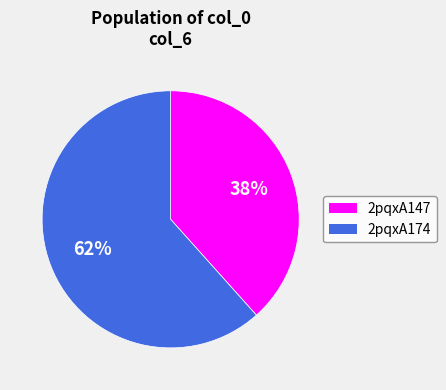

Is it true that 2pqxA174 is 52% of the pie?

False